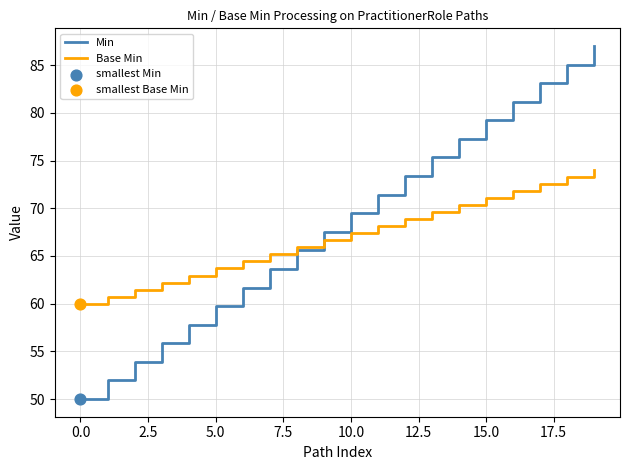

Which series has the widest spread of values?

Min